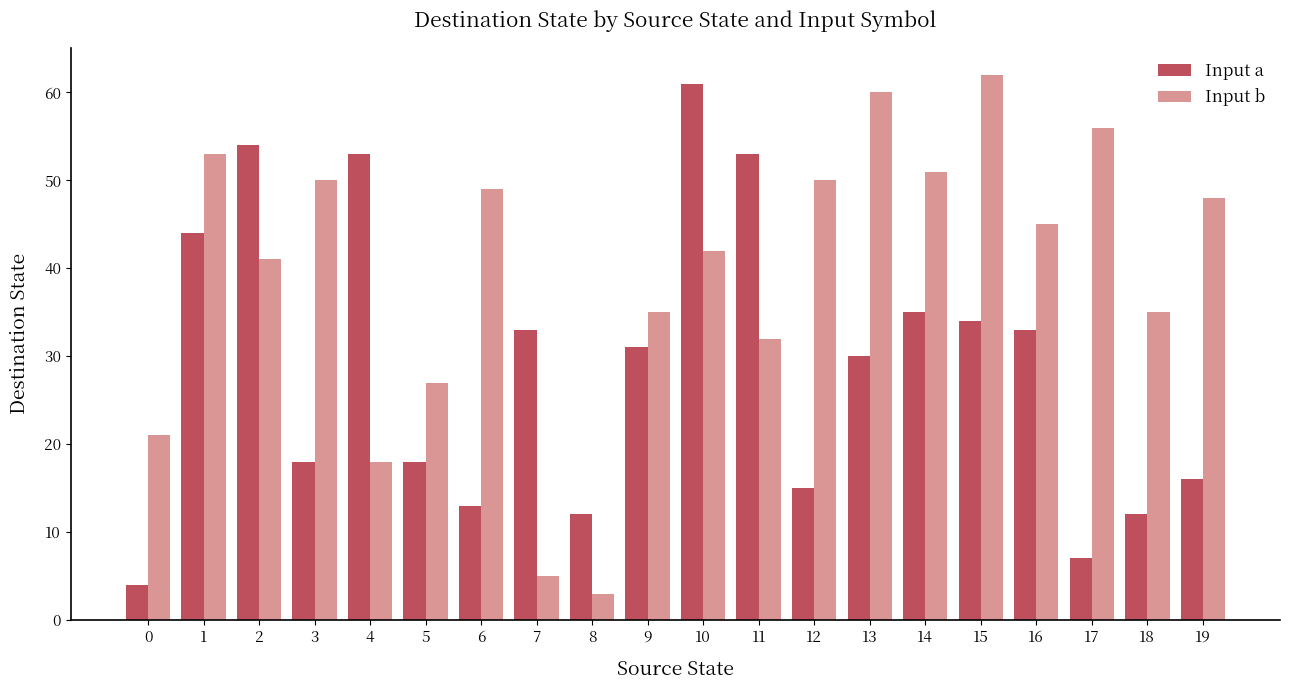

At which category does the chart reach its peak across all series?

15